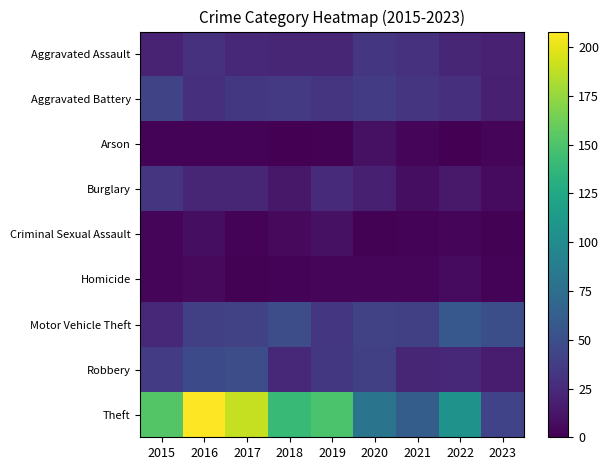

At which category is the sum across all series the highest?

2016